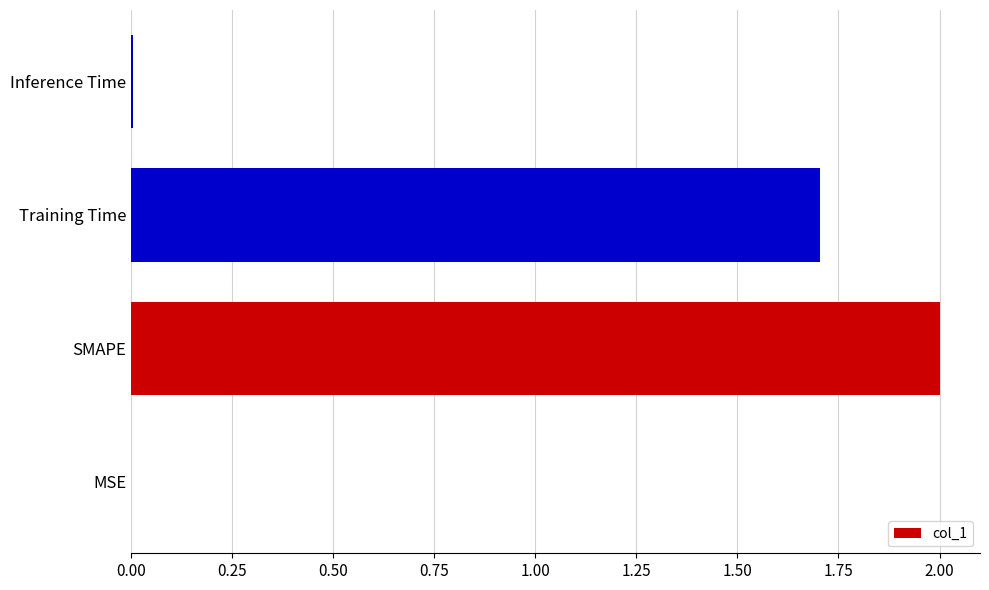

Does the chart contain stacked bars?

No